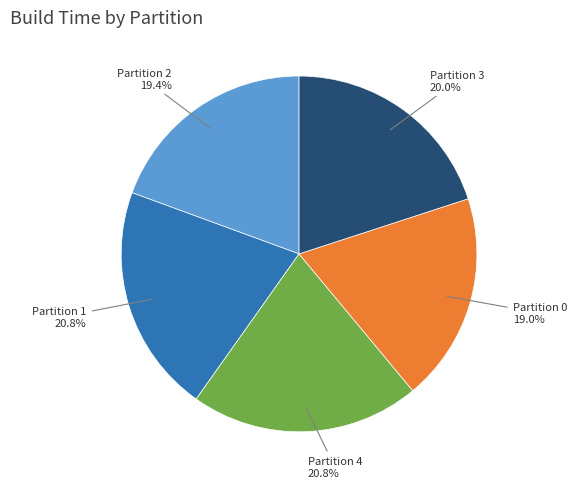

Count the number of slices in the pie.

5